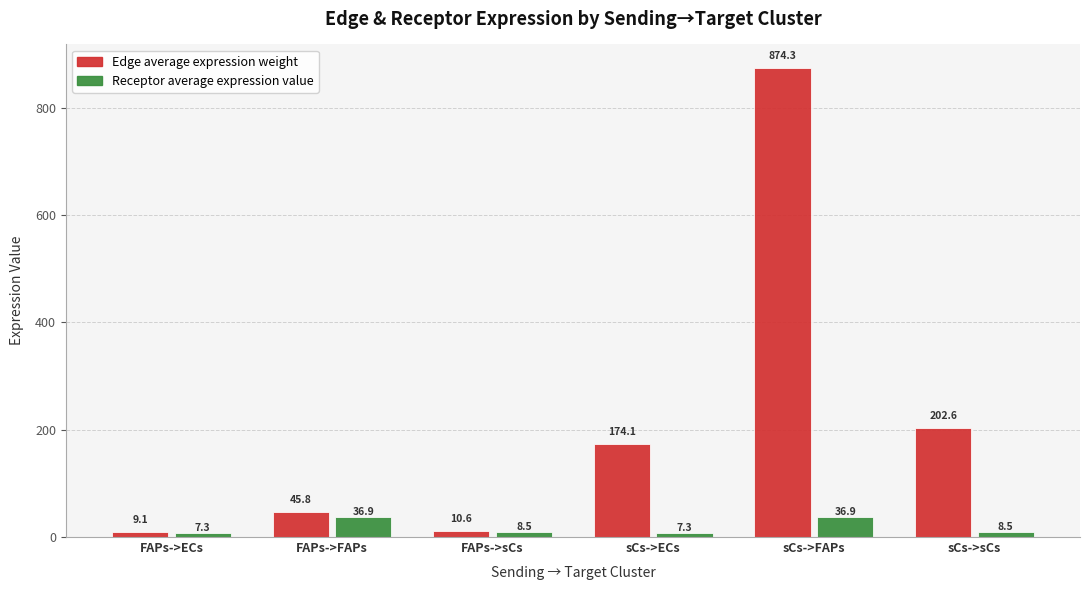

How many bars are there in total?

12